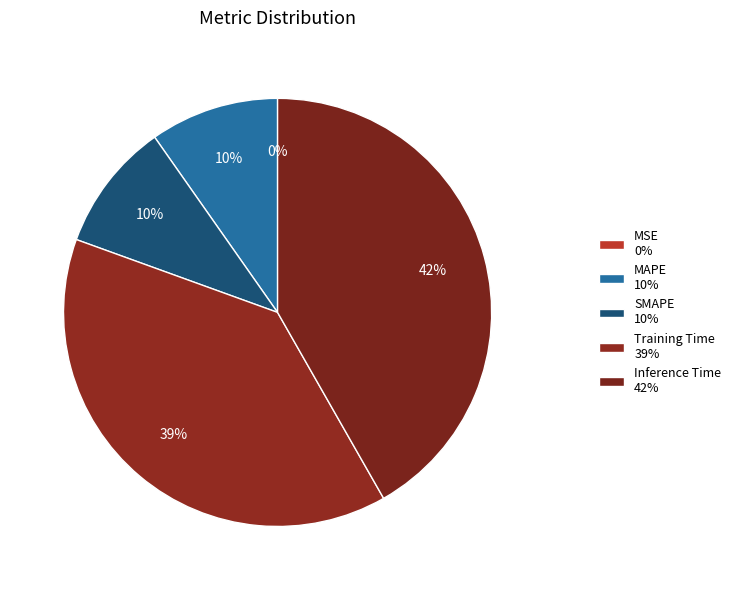

Is MSE the majority of the pie?

No